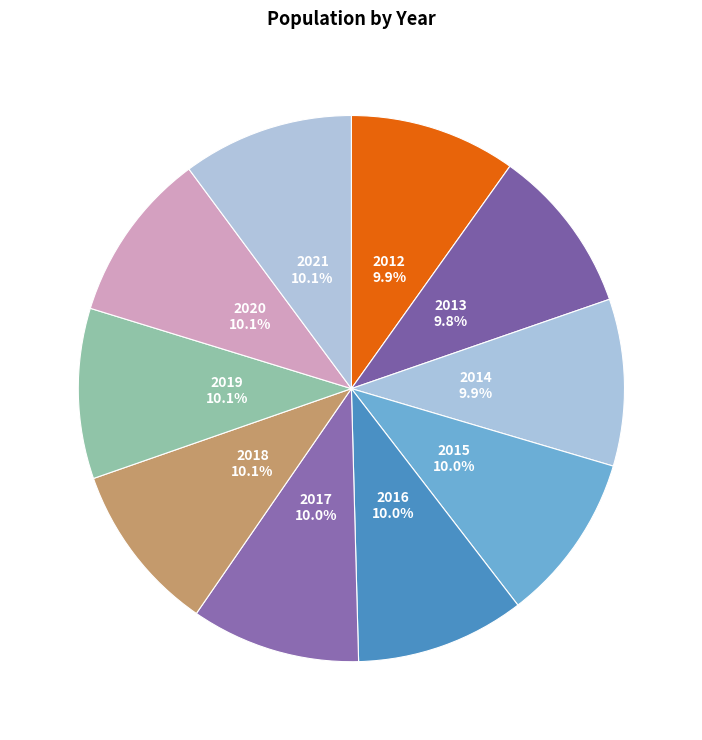

The 2013 slice represents 18% of the pie. True or false?

False